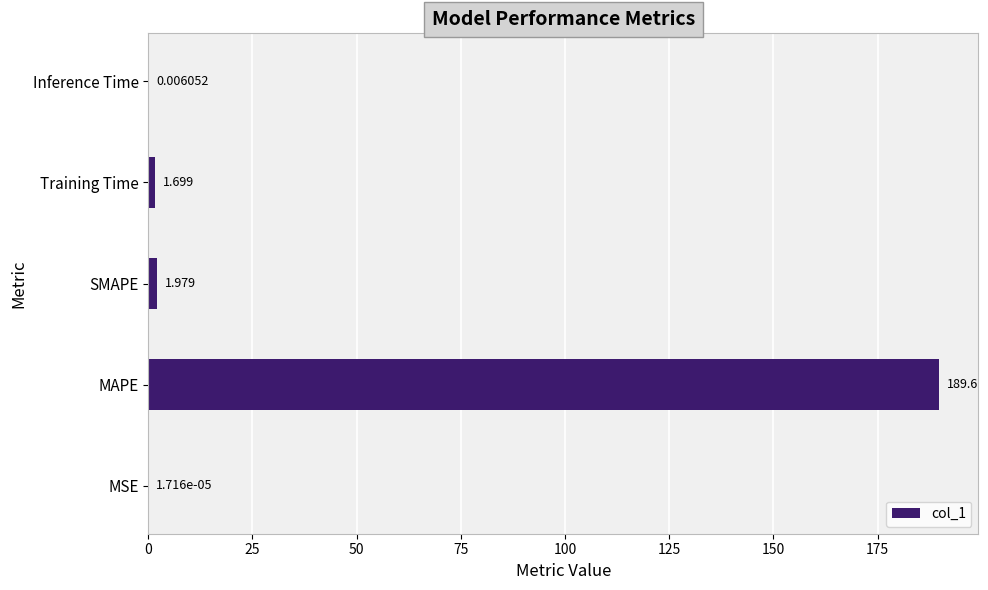

How many data points does each series have?

5